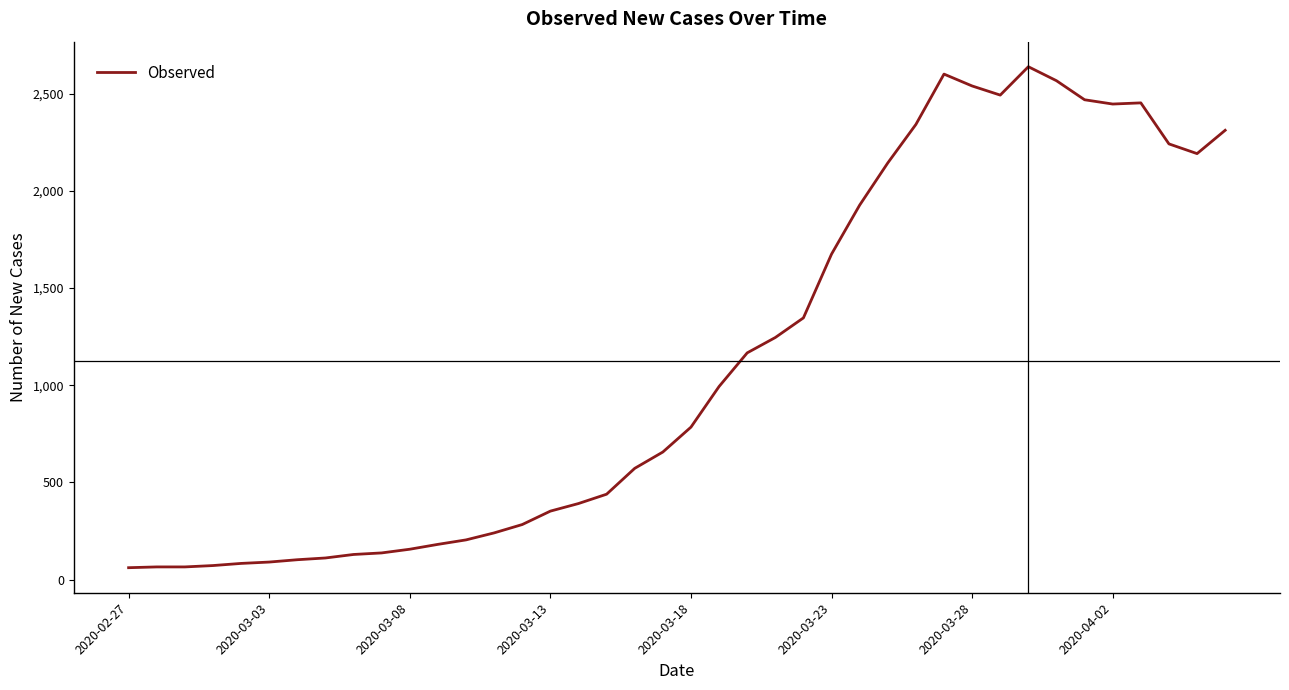

What is the difference between the maximum and minimum values?

2577